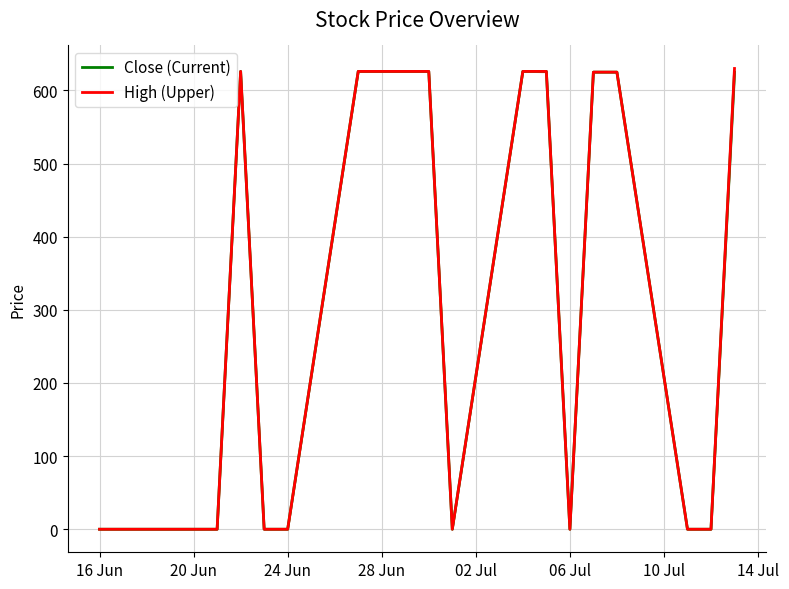

Reading right to left, what are all the values shown in this chart?

Close (Current): 625	0	0	625	625	0	626	626	0	626	626	626	626	0	0	626	0	0	0	0
High (Upper): 630	0	0	625	625	0	626	626	0	626	626	626	626	0	0	626	0	0	0	0